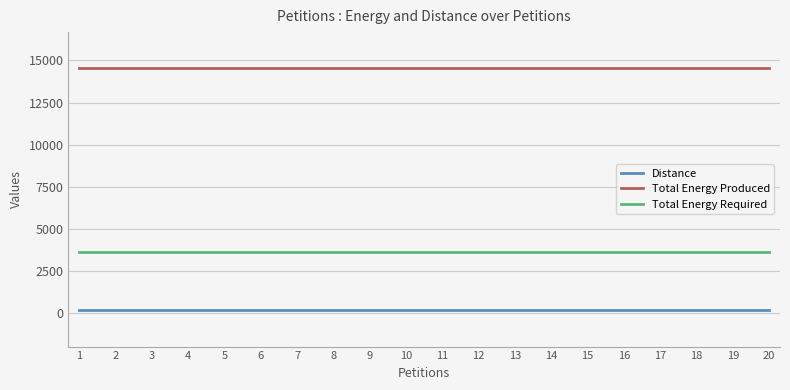

What is the sum of all Total Energy Required values?

72700